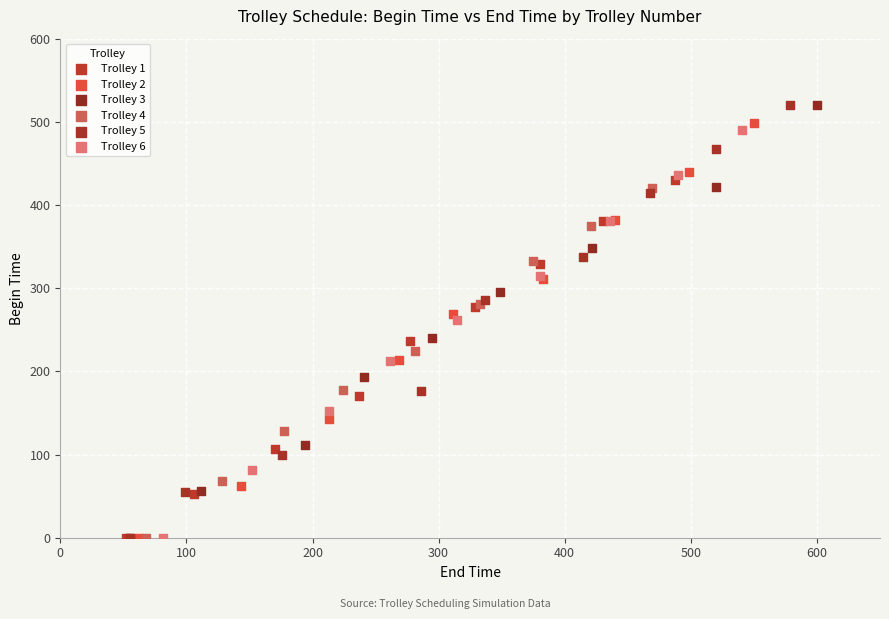

Which series has the largest Y range (max minus min)?

Trolley 3